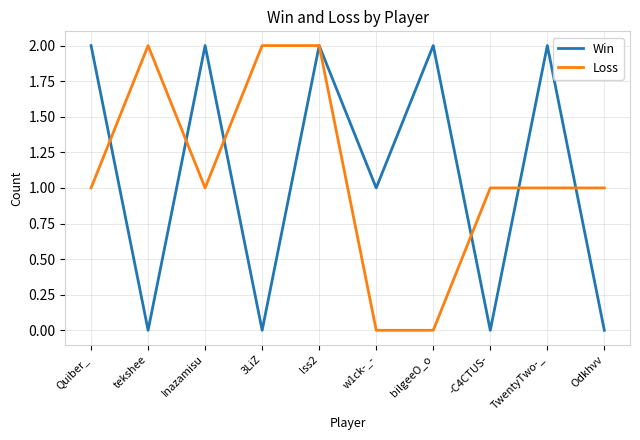

True or false: Win has a value of 3 at bilgeeO_o.

False